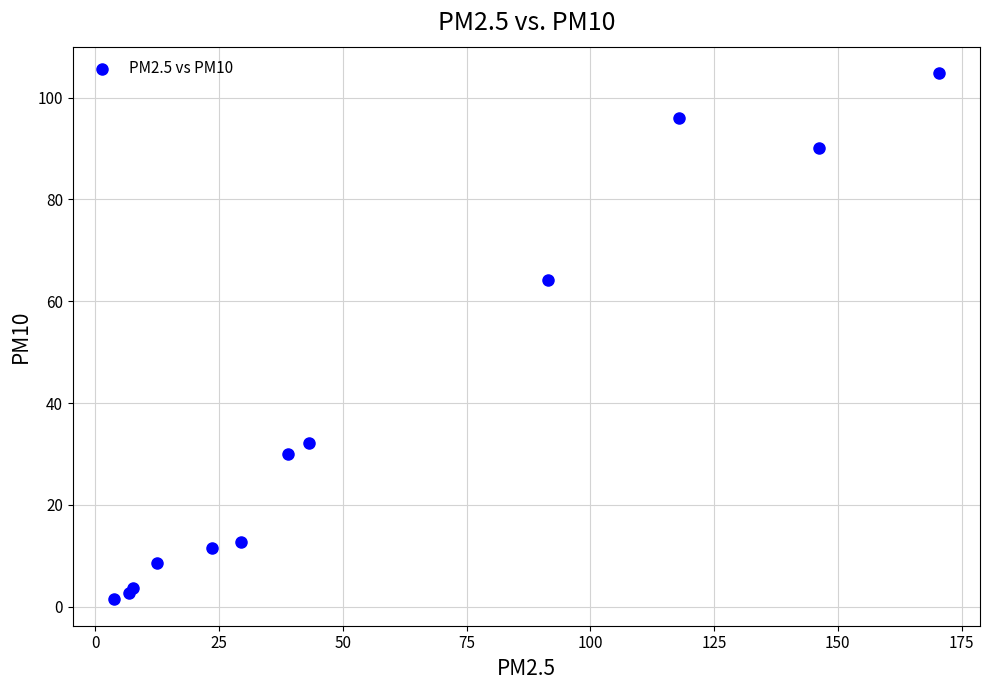

What Y value in the scatter plot is closest to 53?

64.2